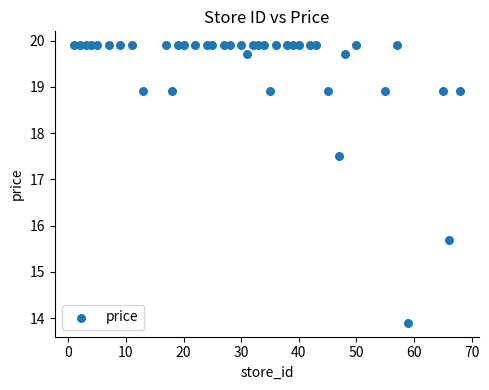

What Y value in the scatter plot is closest to 16?

15.7